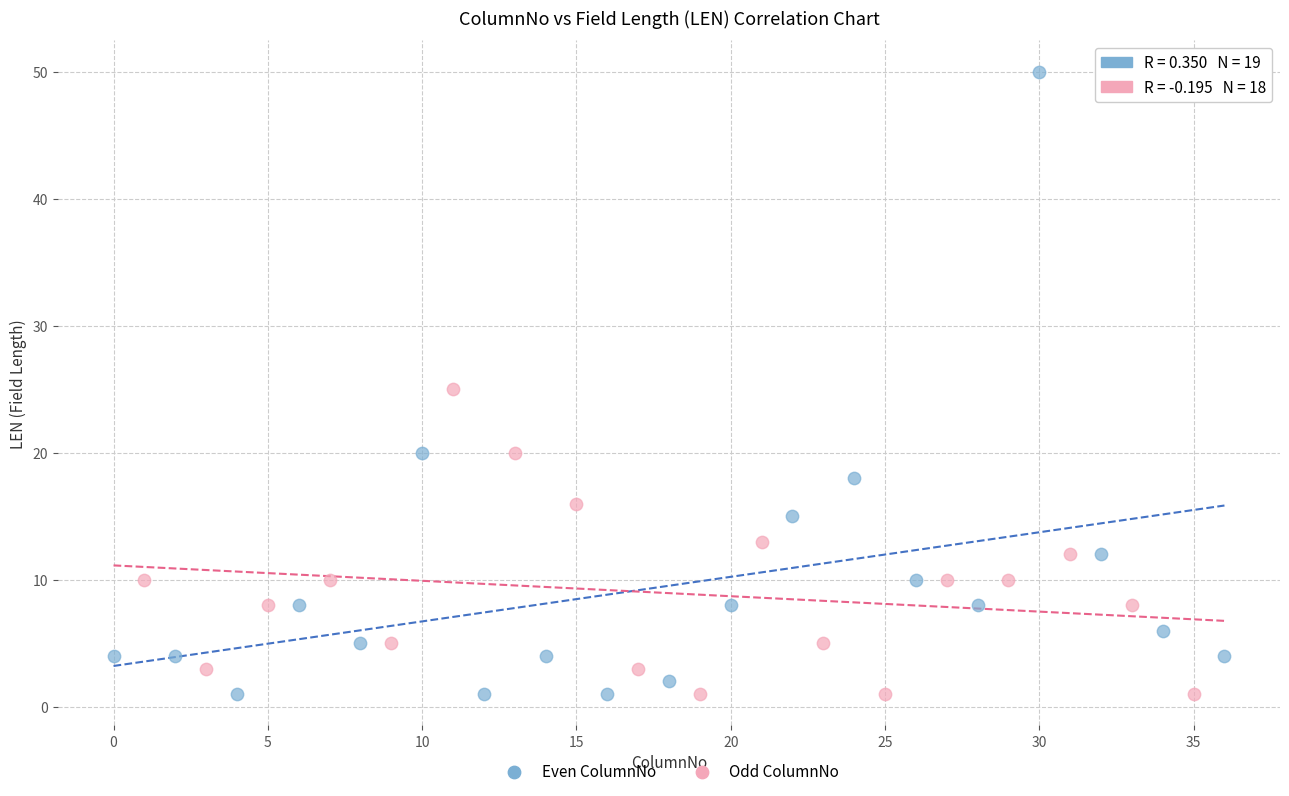

Which series contains the highest Y value?

Even ColumnNo